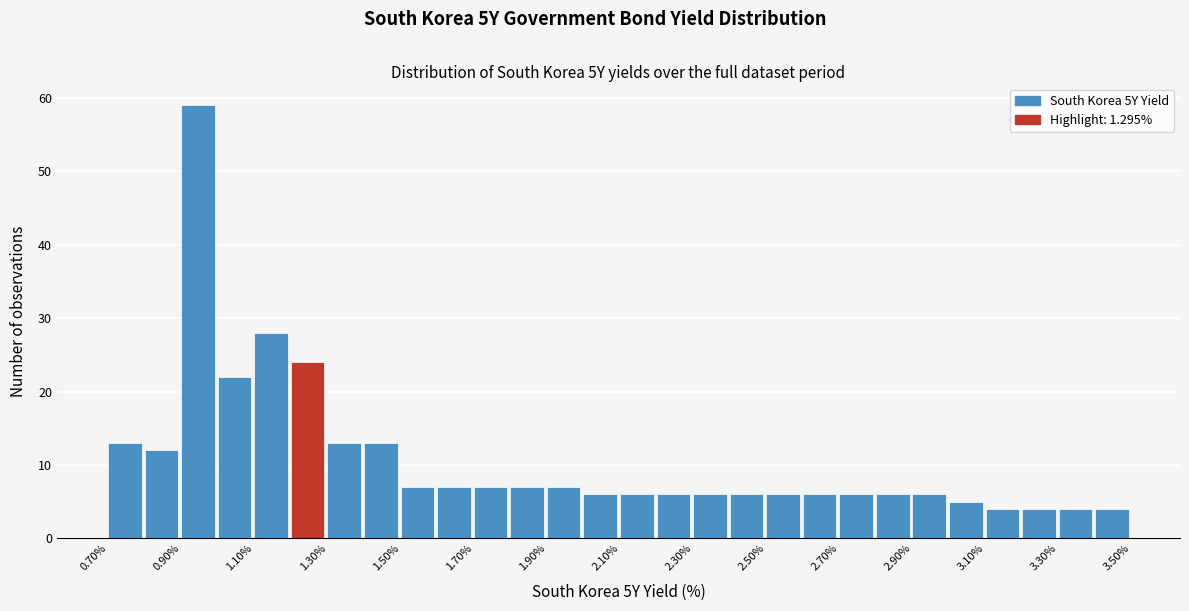

Which range on the x-axis has the tallest bar?

0.9 to 1.0